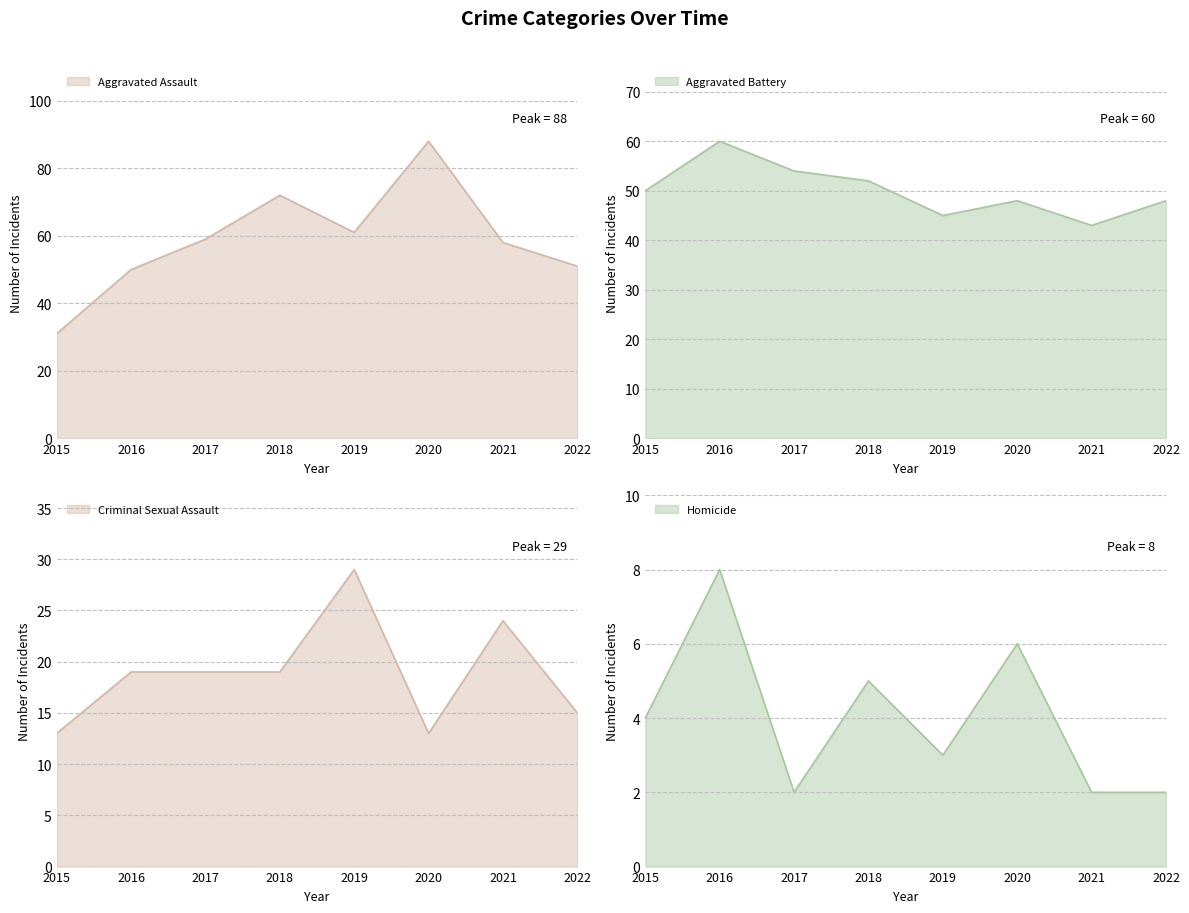

The Homicide series shows 4 at 2019. True or false?

False